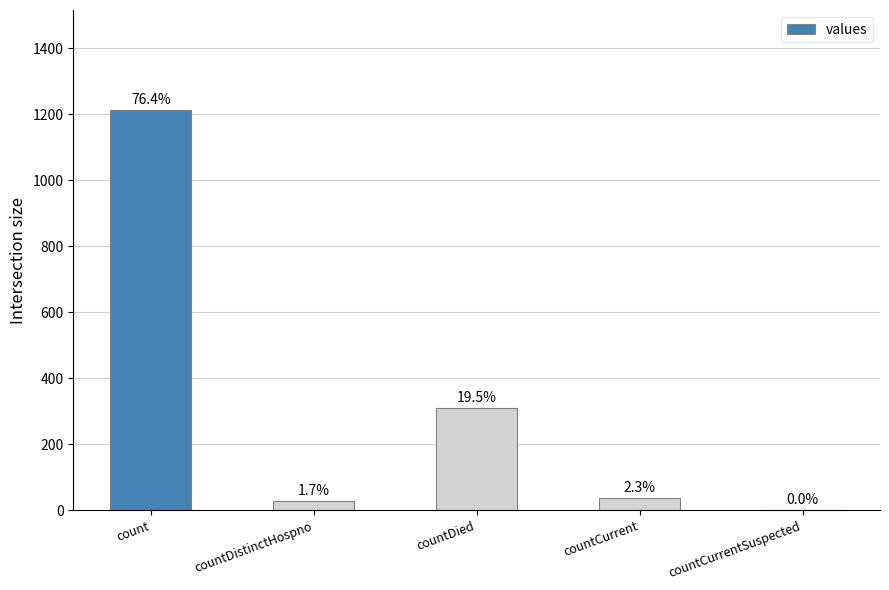

What is the difference between the maximum and second lowest values?

1186